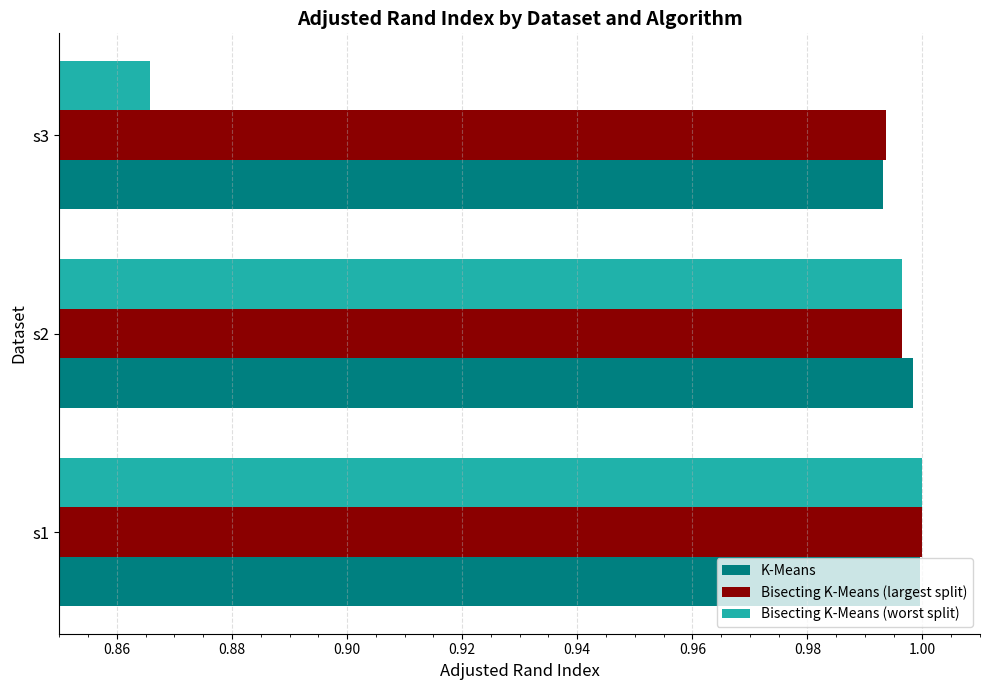

Which series has the widest spread of values?

Bisecting K-Means (worst split)